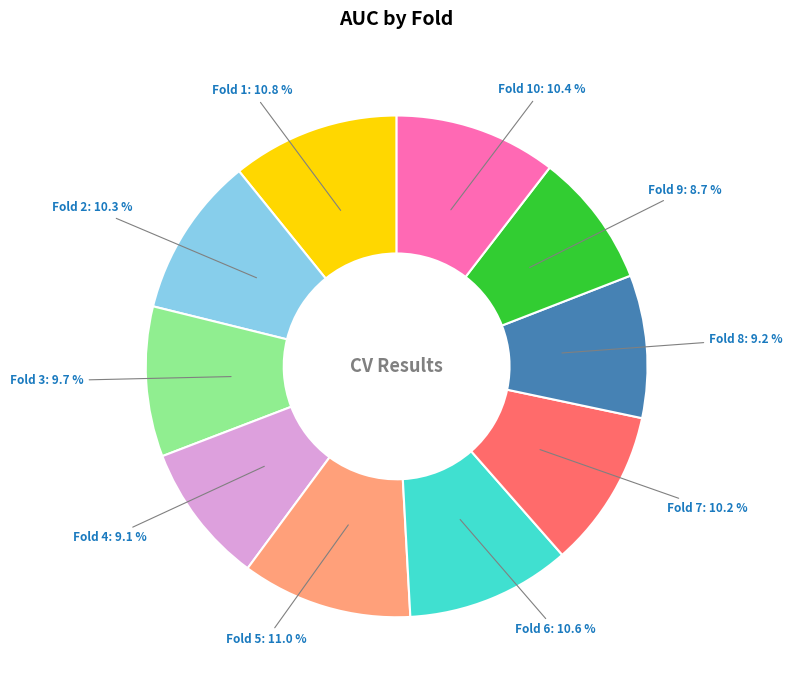

What percentage is NOT represented by Fold 8?

90.8%